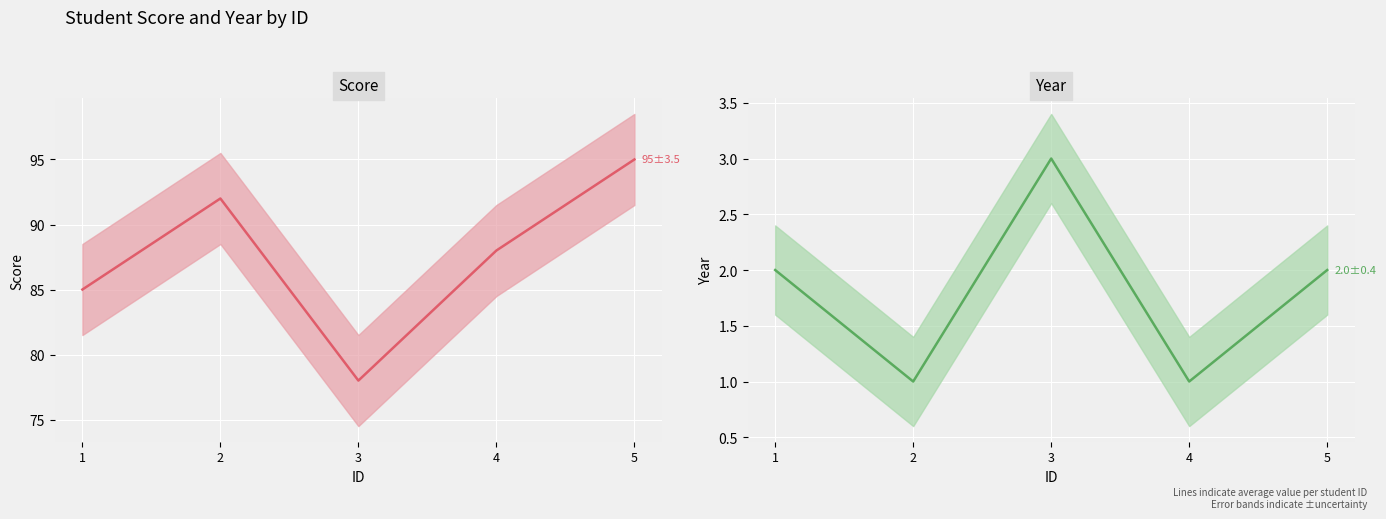

At which category does year reach its first local valley?

2